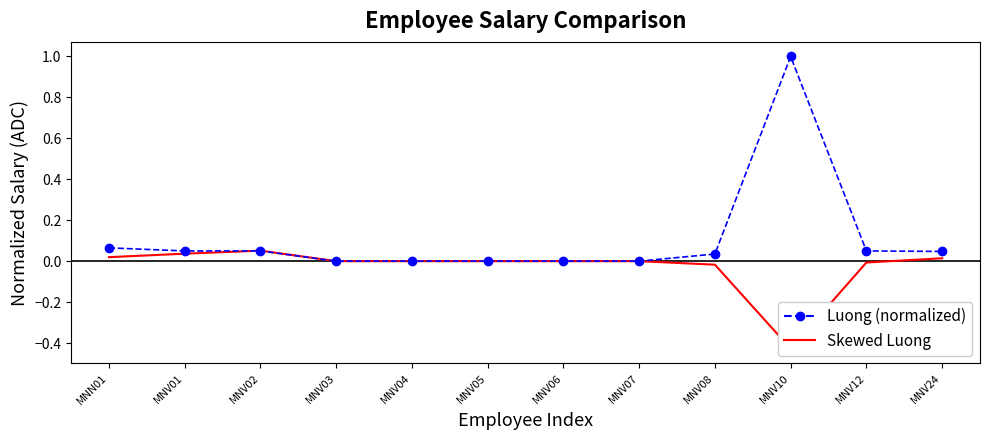

What is the minimum value shown in the chart?

-0.4